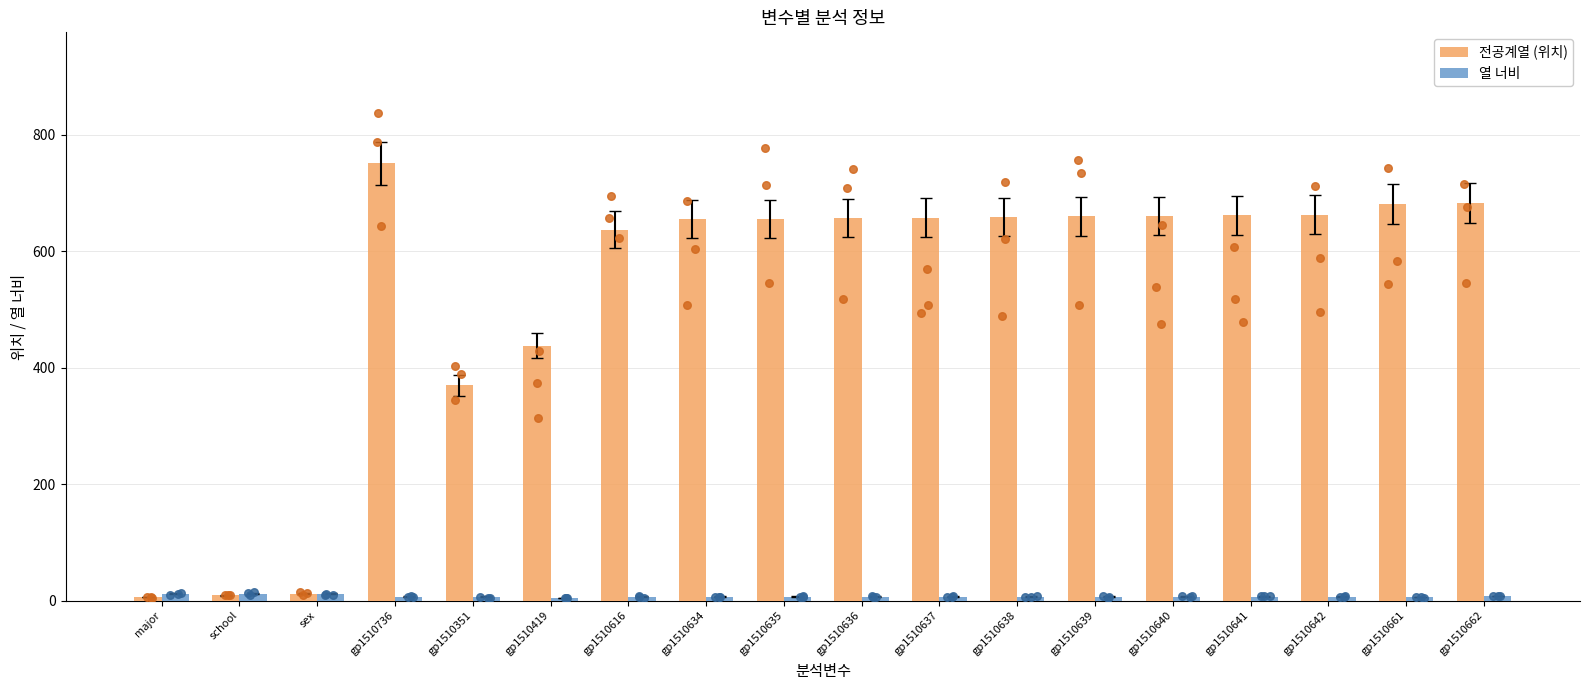

Which series has the largest total across all categories?

전공계열 (위치)